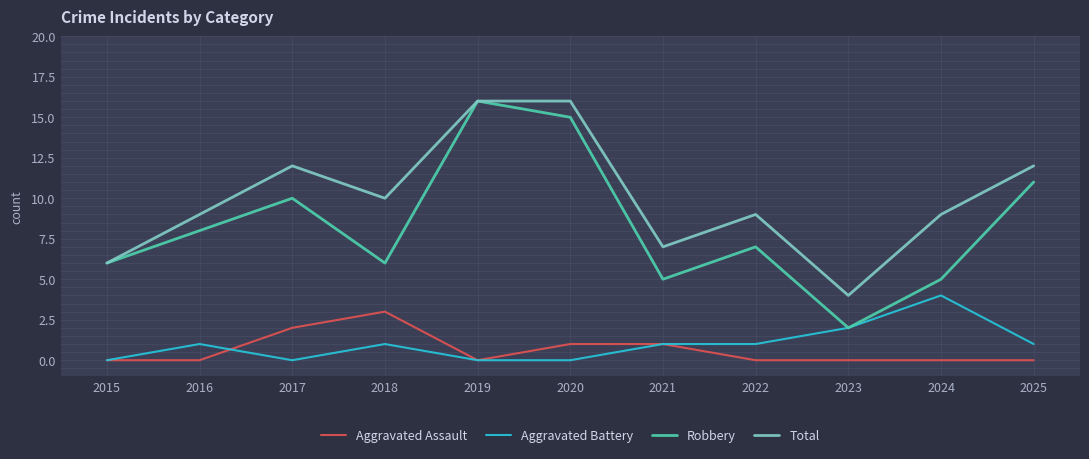

Where is the first local minimum for Aggravated Battery?

2017